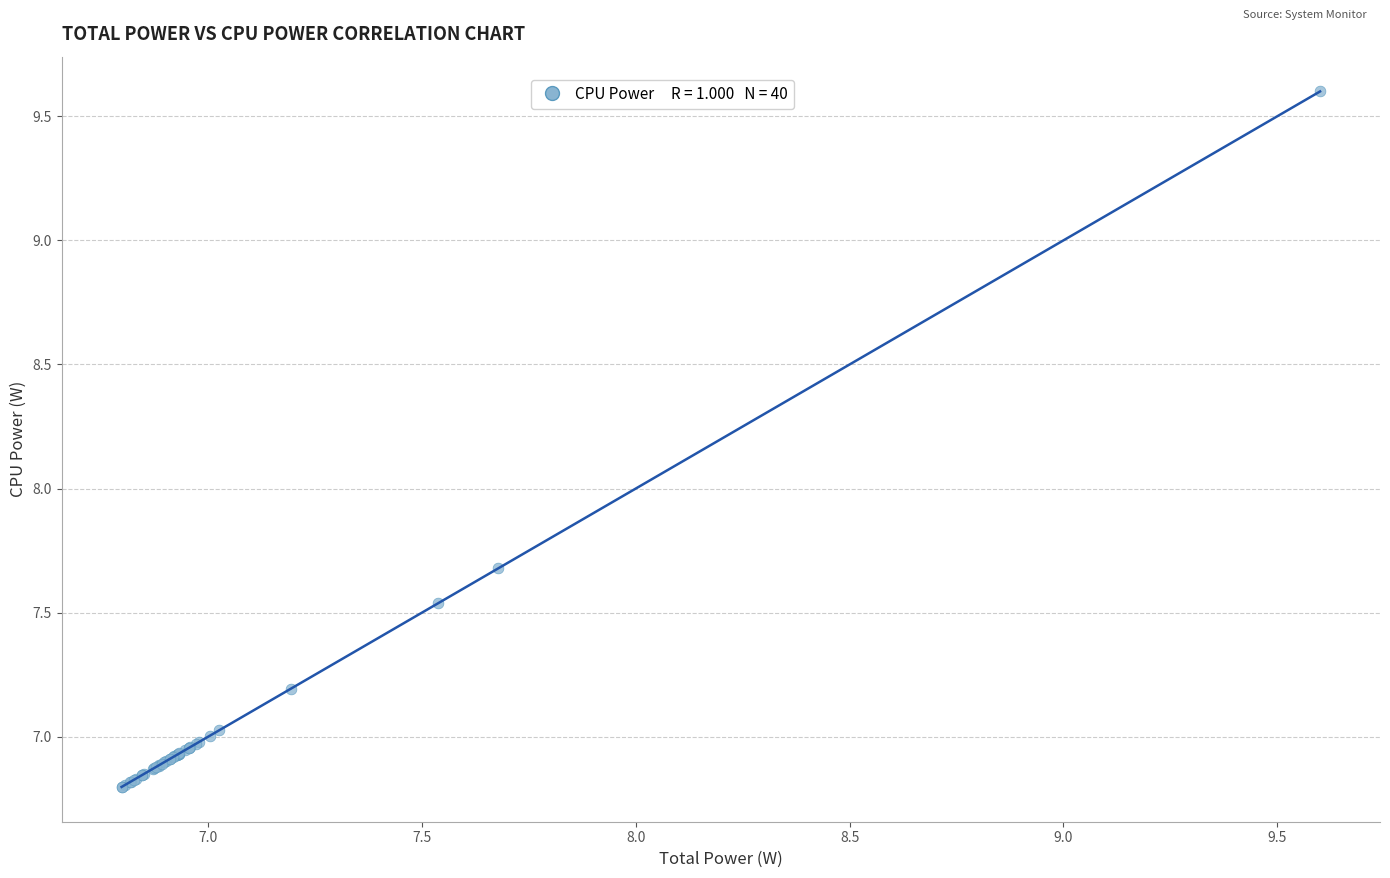

What Y value in the scatter plot is closest to 8?

7.7